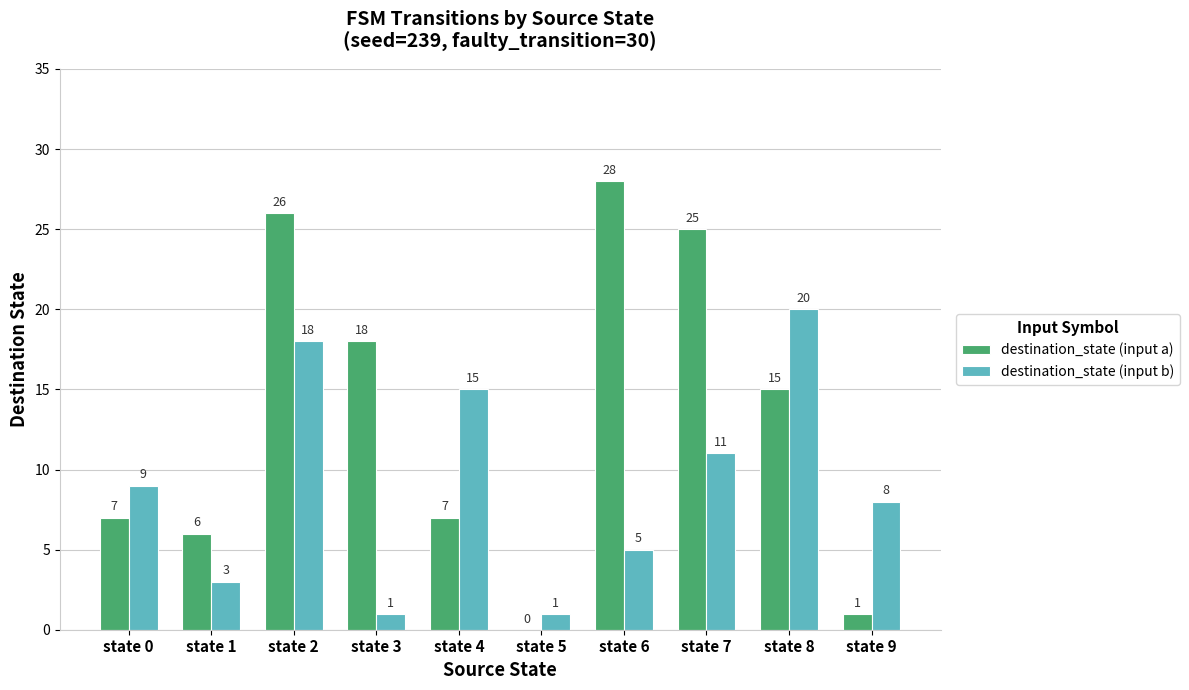

The value of destination_state (input b) at state 5 is 1. True or false?

True